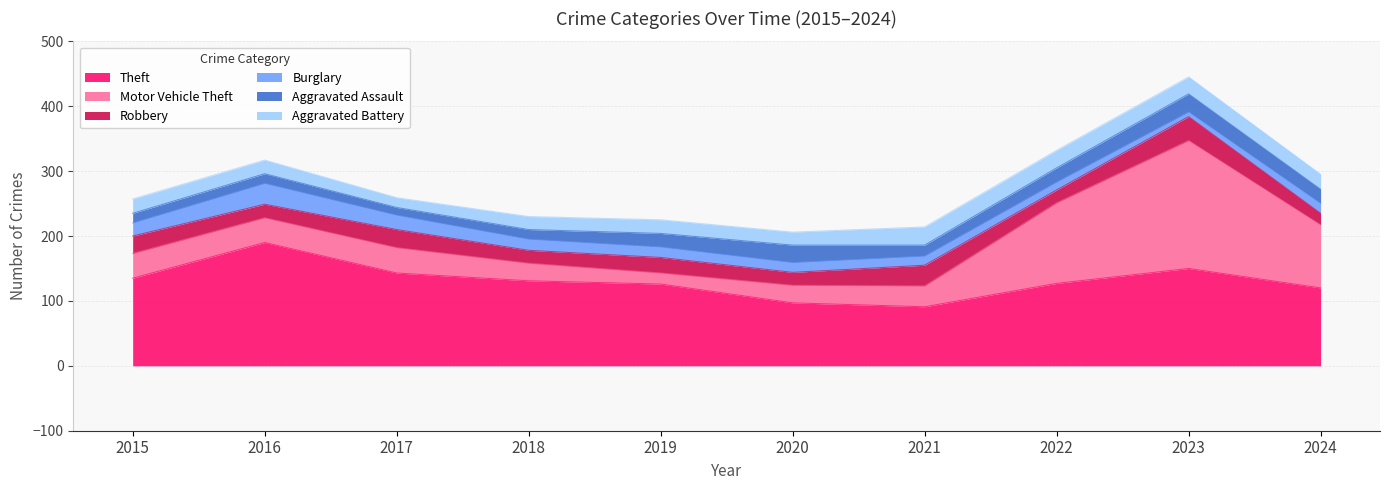

What is the sum of all Theft values?

1310